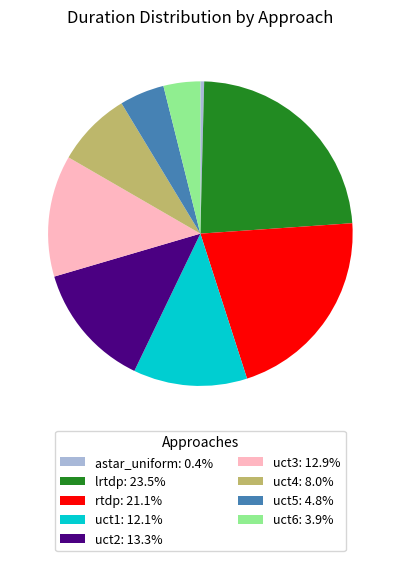

Is astar_uniform: 0.4% the majority of the pie?

No